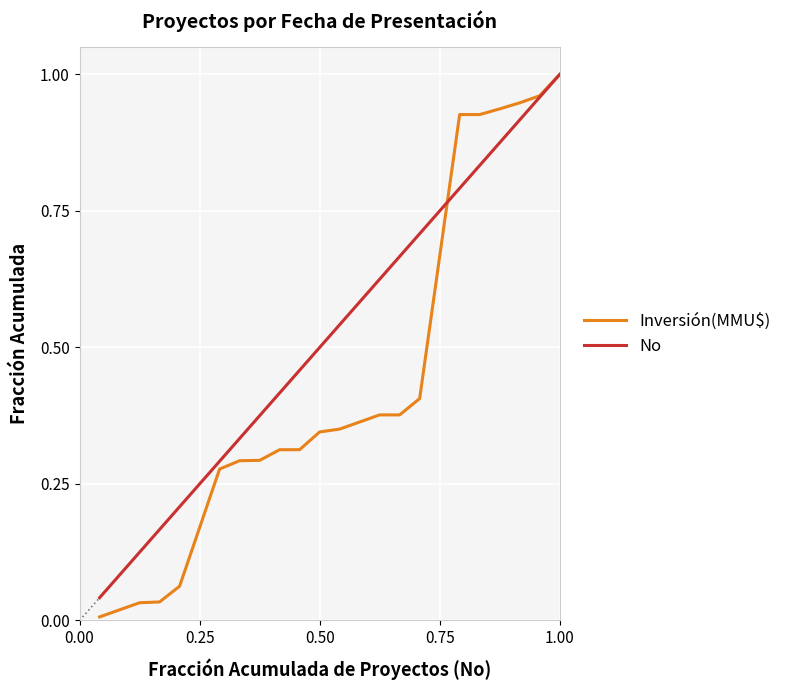

Which series has the widest spread of values?

Inversión(MMU$)